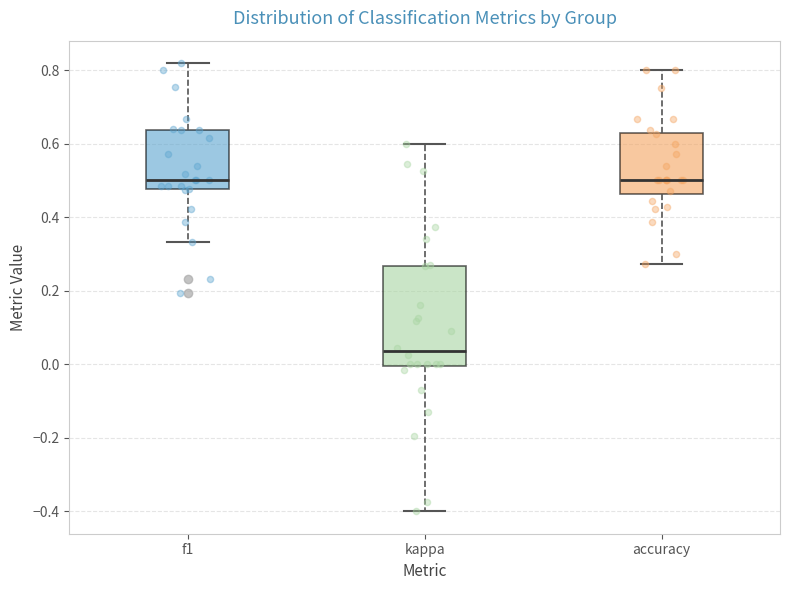

Which box is the tallest, from its lower edge to its upper edge?

kappa